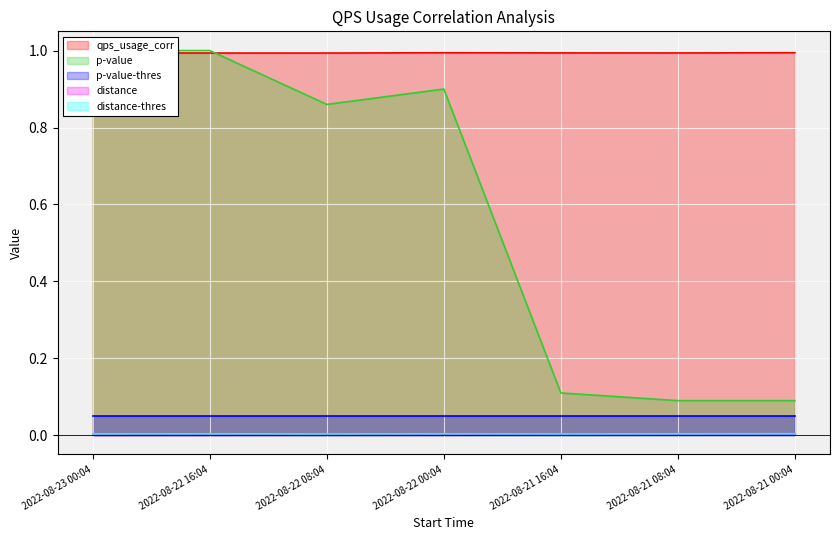

At how many categories does at least one series exceed 0?

7